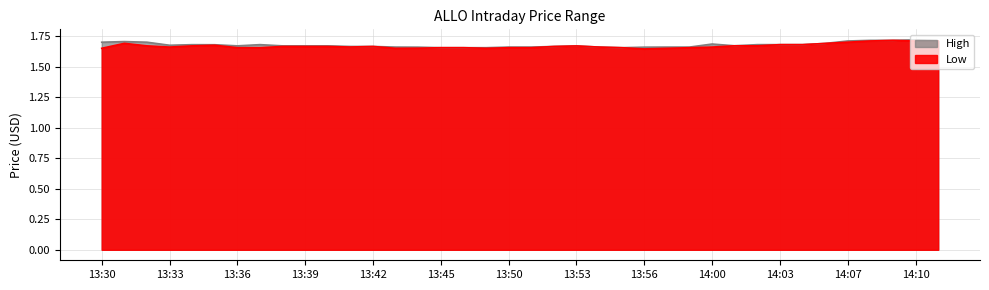

Rank the series by their maximum value, from lowest to highest.

Low, High